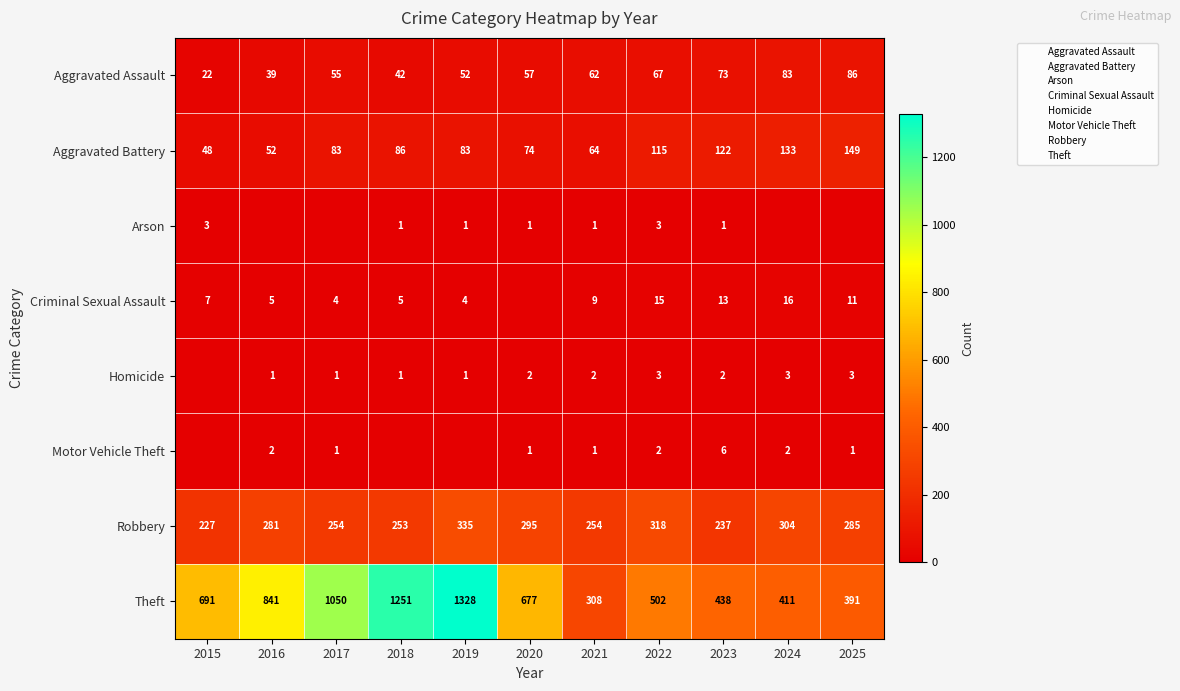

At which label does Theft reach its minimum?

2021